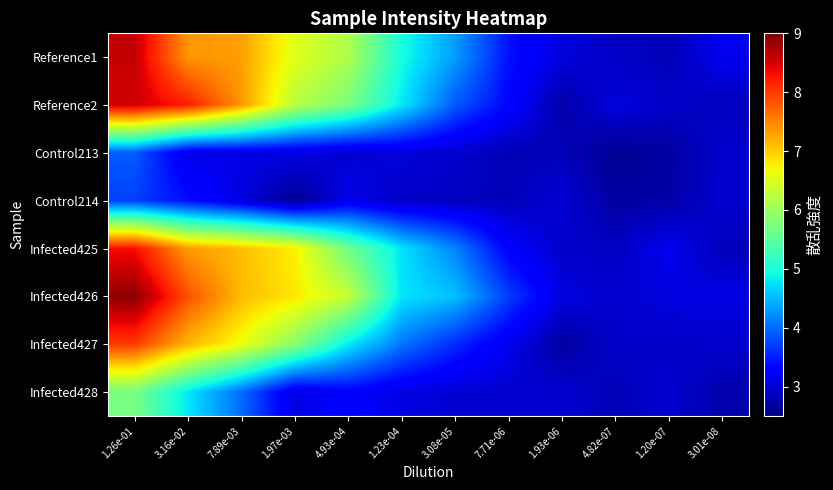

Reading left to right, transcribe all the data shown in this chart.

Reference1: 1.26e-01=8.6	3.16e-02=7.4	7.89e-03=7.3	1.97e-03=6.5	4.93e-04=6.1	1.23e-04=5.0	3.08e-05=4.3	7.71e-06=3.4	1.93e-06=3.0	4.82e-07=2.9	1.20e-07=2.8	3.01e-08=3.1
Reference2: 1.26e-01=8.5	3.16e-02=8.2	7.89e-03=7.4	1.97e-03=6.2	4.93e-04=5.7	1.23e-04=4.8	3.08e-05=3.9	7.71e-06=3.3	1.93e-06=2.7	4.82e-07=3.1	1.20e-07=2.9	3.01e-08=2.9
Control213: 1.26e-01=3.9	3.16e-02=3.1	7.89e-03=3.1	1.97e-03=3.1	4.93e-04=3.0	1.23e-04=3.0	3.08e-05=3.0	7.71e-06=2.8	1.93e-06=2.8	4.82e-07=2.6	1.20e-07=2.7	3.01e-08=2.9
Control214: 1.26e-01=3.7	3.16e-02=3.4	7.89e-03=3.1	1.97e-03=2.6	4.93e-04=3.1	1.23e-04=2.9	3.08e-05=2.9	7.71e-06=2.8	1.93e-06=3.0	4.82e-07=2.7	1.20e-07=2.7	3.01e-08=3.0
Infected425: 1.26e-01=8.3	3.16e-02=7.3	7.89e-03=7.1	1.97e-03=6.8	4.93e-04=5.6	1.23e-04=4.8	3.08e-05=4.2	7.71e-06=3.3	1.93e-06=2.9	4.82e-07=2.9	1.20e-07=3.1	3.01e-08=2.8
Infected426: 1.26e-01=8.9	3.16e-02=7.9	7.89e-03=7.1	1.97e-03=6.8	4.93e-04=6.3	1.23e-04=4.8	3.08e-05=4.5	7.71e-06=3.7	1.93e-06=3.1	4.82e-07=3.0	1.20e-07=3.1	3.01e-08=3.1
Infected427: 1.26e-01=8.0	3.16e-02=7.2	7.89e-03=6.6	1.97e-03=5.9	4.93e-04=4.8	1.23e-04=4.1	3.08e-05=3.6	7.71e-06=3.1	1.93e-06=2.7	4.82e-07=2.9	1.20e-07=2.9	3.01e-08=2.9
Infected428: 1.26e-01=5.7	3.16e-02=4.8	7.89e-03=4.0	1.97e-03=3.1	4.93e-04=3.3	1.23e-04=3.1	3.08e-05=3.0	7.71e-06=3.0	1.93e-06=3.0	4.82e-07=2.8	1.20e-07=3.0	3.01e-08=2.8